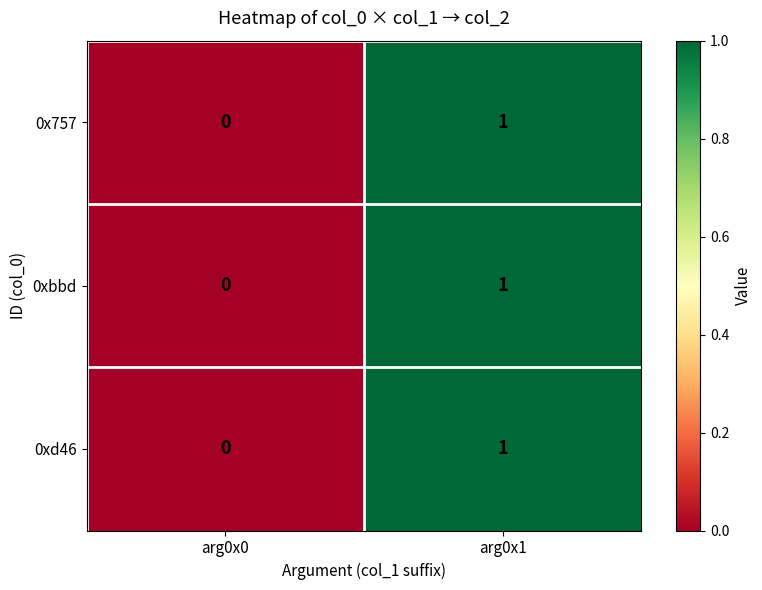

Reading left to right, transcribe all the data shown in this chart.

0x757: 0	1
0xbbd: 0	1
0xd46: 0	1